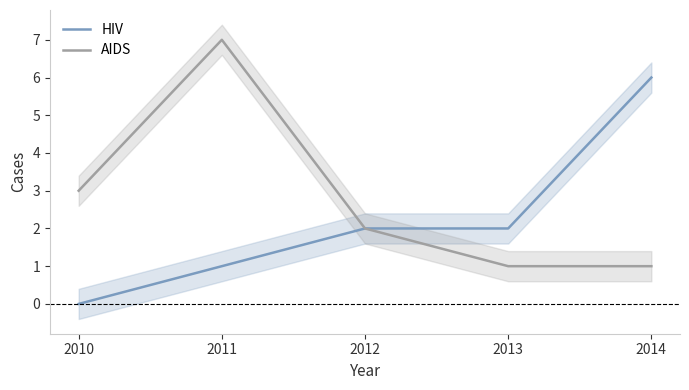

What is the average value of the AIDS series?

3